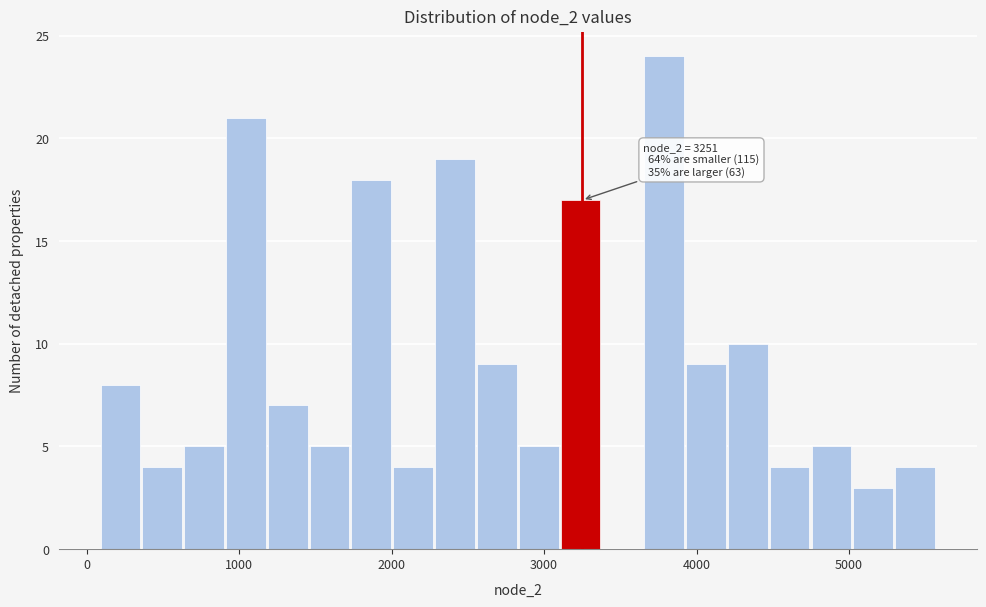

Read against the x-axis, roughly where is the centre of the tallest bar?

3800